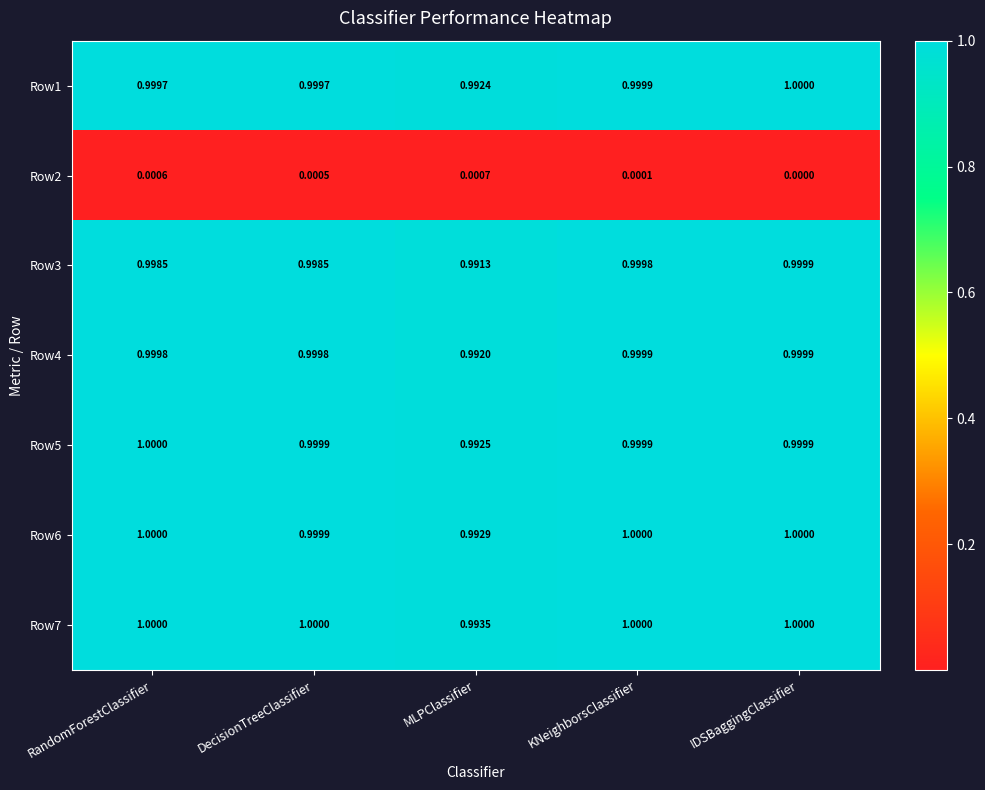

At which label is Row6 closest to 0?

MLPClassifier